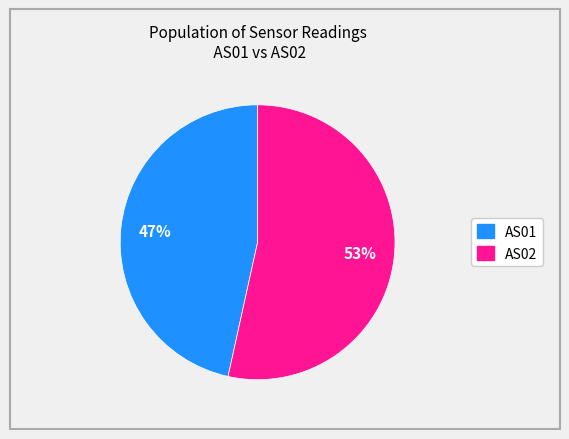

To the nearest percent, what is the average slice percentage?

50%